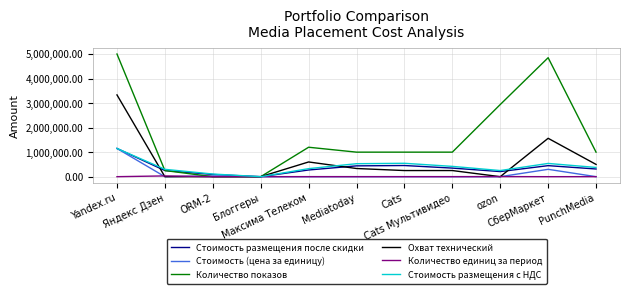

What is the difference between the highest and lowest values at Cats?

999350.0